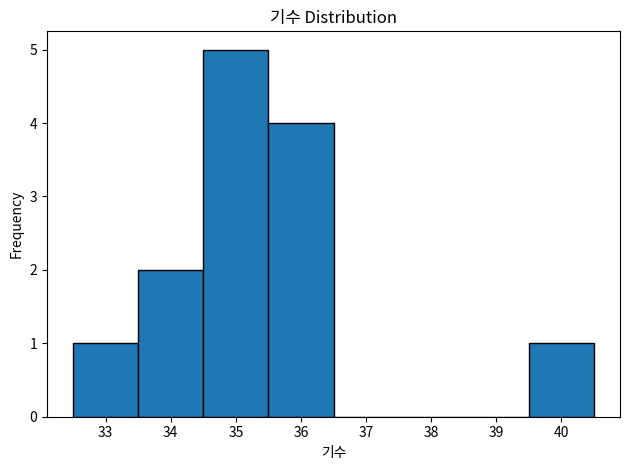

Reading left to right, transcribe this chart: for each bar, give the range it covers on the x-axis and its height. The values are not printed on the chart, so give them approximately, as read against the axis.

32.5 to 33.5: 1
33.5 to 34.5: 2
34.5 to 35.5: 5
35.5 to 36.5: 4
36.5 to 37.5: 0
37.5 to 38.5: 0
38.5 to 39.5: 0
39.5 to 40.5: 1